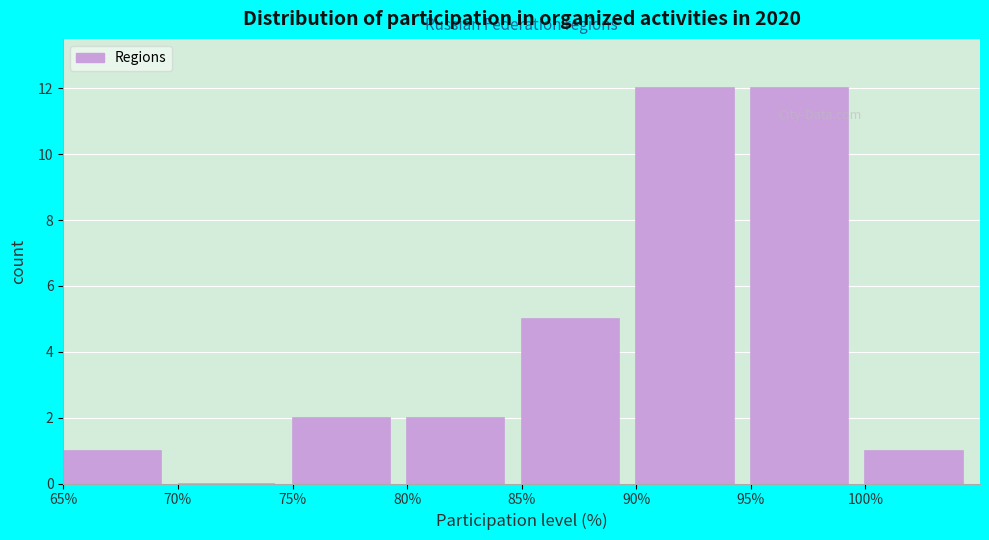

Reading left to right, transcribe this chart: for each bar, give the range it covers on the x-axis and its height. The values are not printed on the chart, so give them approximately, as read against the axis.

65 to 70: 1
70 to 75: 0
75 to 80: 2
80 to 85: 2
85 to 90: 5
90 to 95: 12
95 to 100: 12
100 to 105: 1